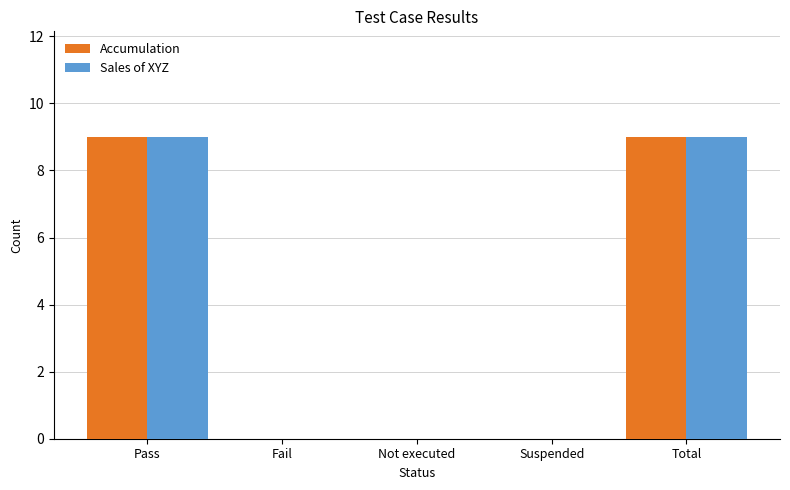

Reading left to right, what are all the values shown in this chart?

Accumulation: 9	0	0	0	9
Sales of XYZ: 9	0	0	0	9